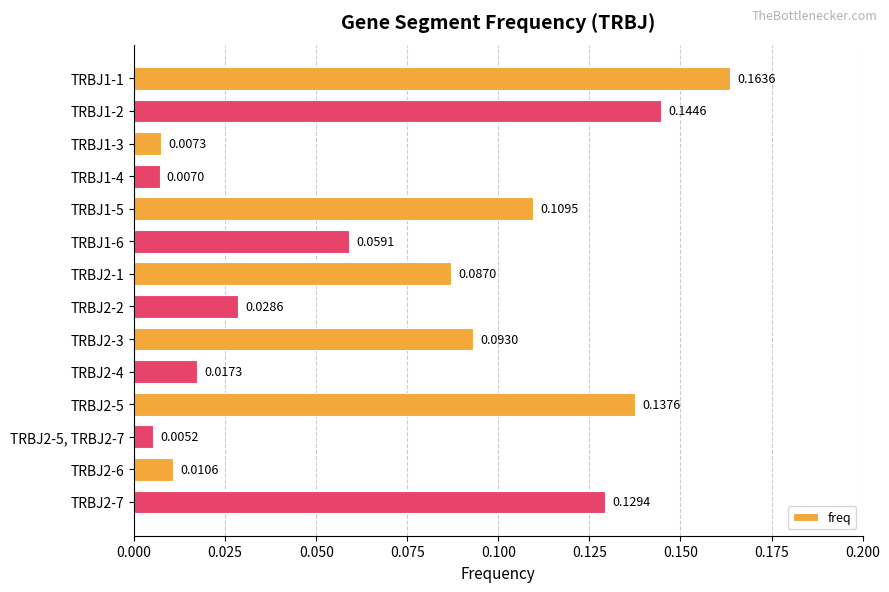

Rank the categories by value from highest to lowest.

TRBJ1-1, TRBJ1-2, TRBJ2-5, TRBJ2-7, TRBJ1-5, TRBJ2-3, TRBJ2-1, TRBJ1-6, TRBJ2-2, TRBJ2-4, TRBJ2-6, TRBJ1-3, TRBJ1-4, TRBJ2-5, TRBJ2-7